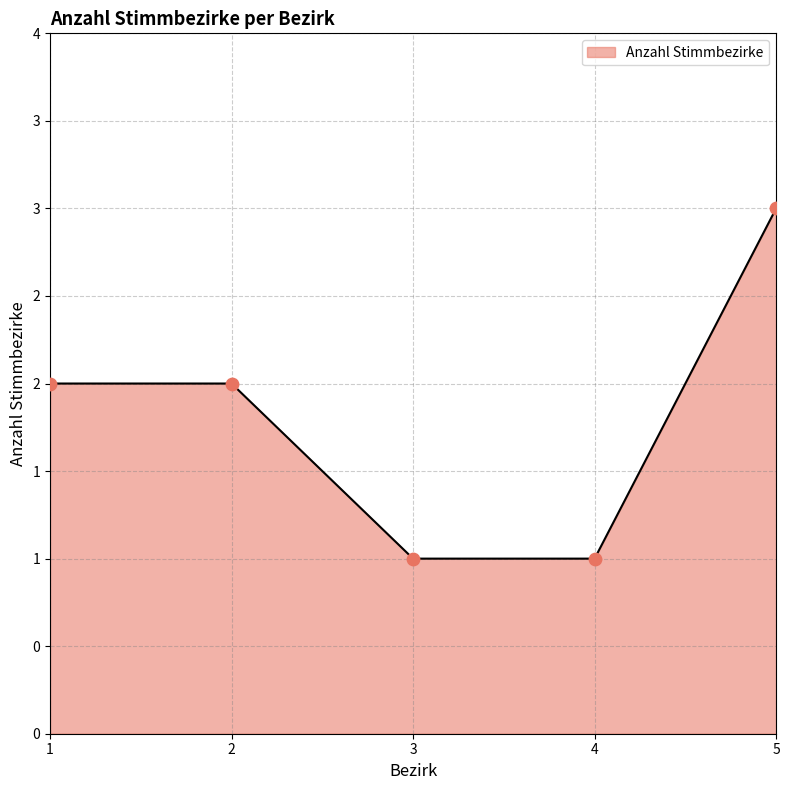

What is the change in value from 2 to 4?

-1